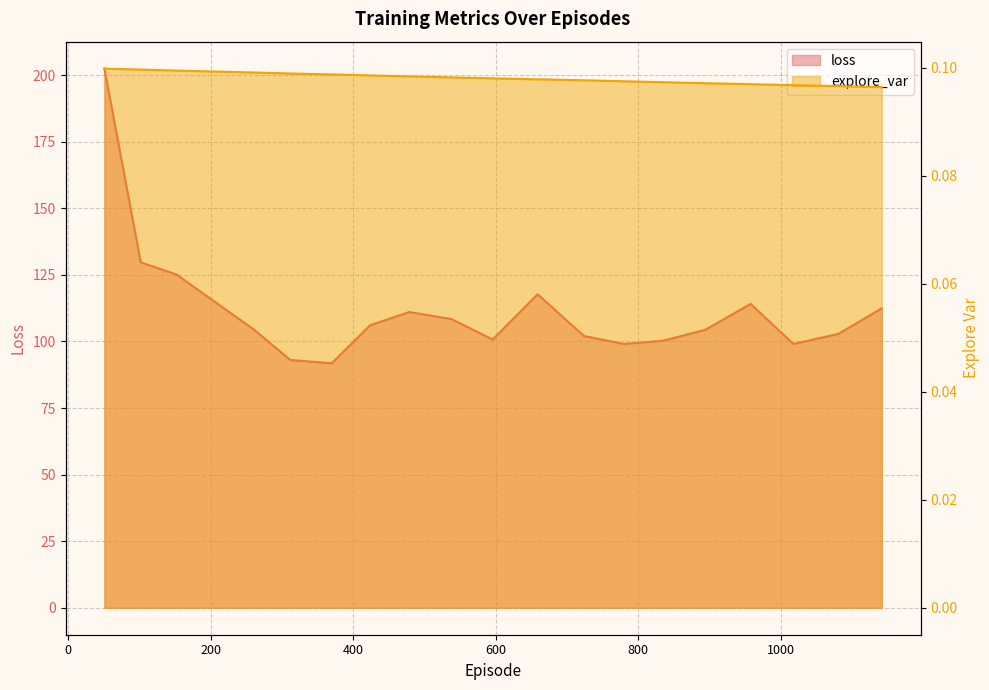

At how many categories does at least one series exceed 198?

1